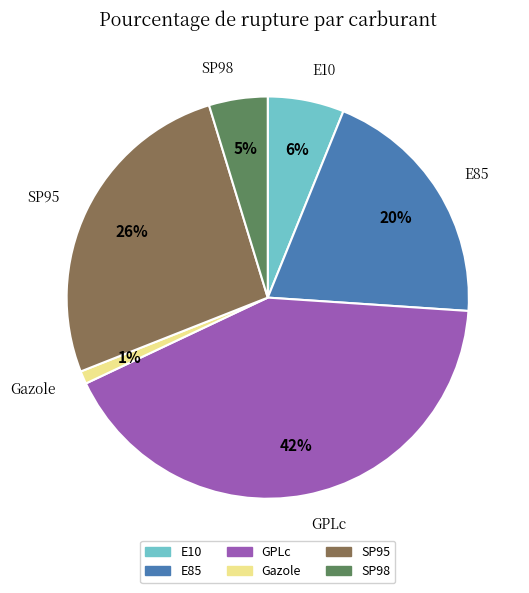

Is the sum of SP98 and SP95 greater than half?

No